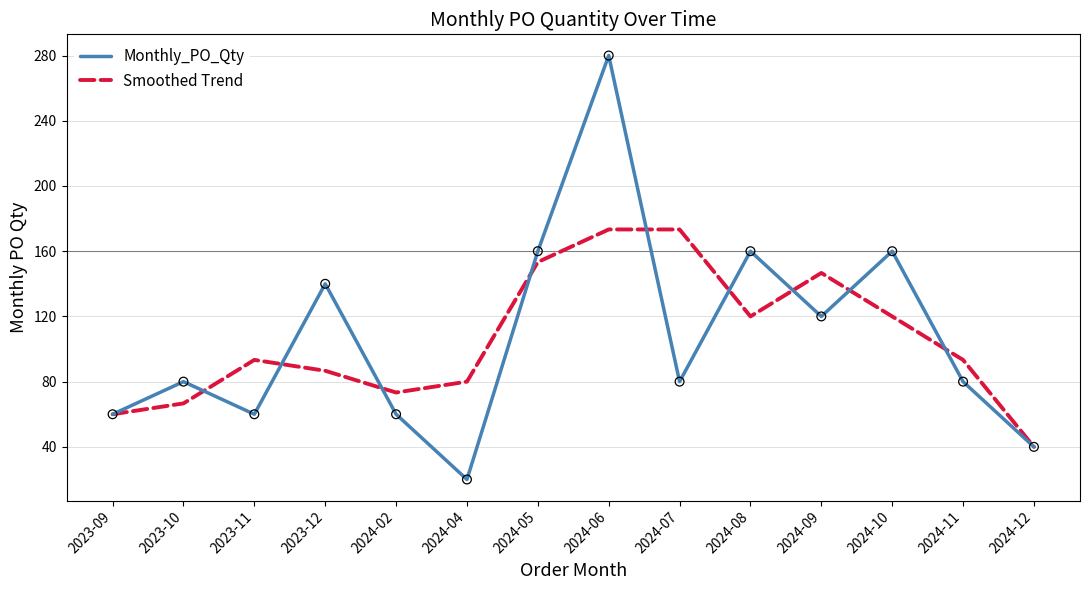

At how many categories does at least one series exceed 209?

1